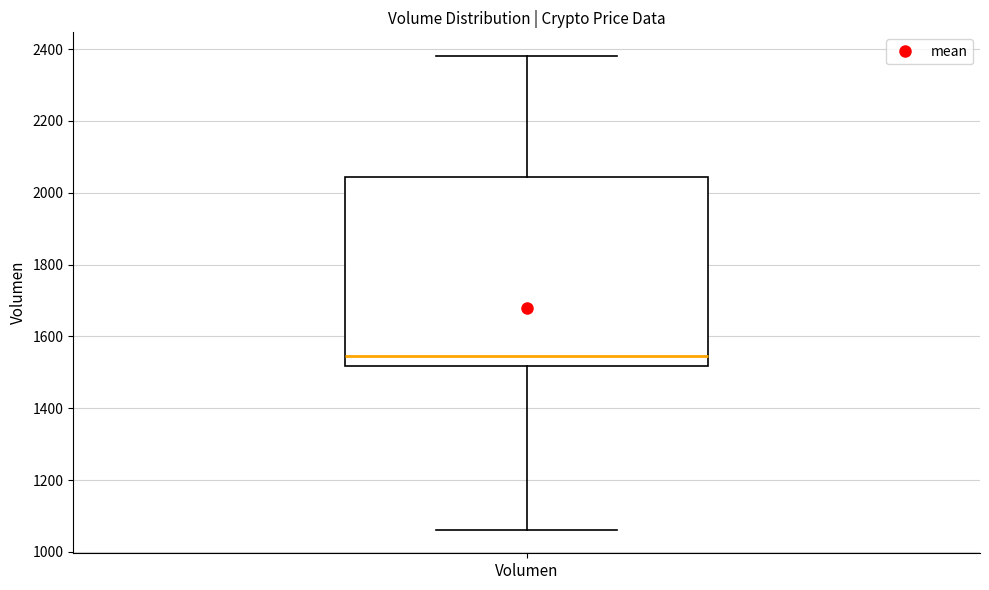

Where is the lower edge of the box for Volumen on the y-axis? The values are not printed on the chart, so give them approximately, as read against the axis.

1520